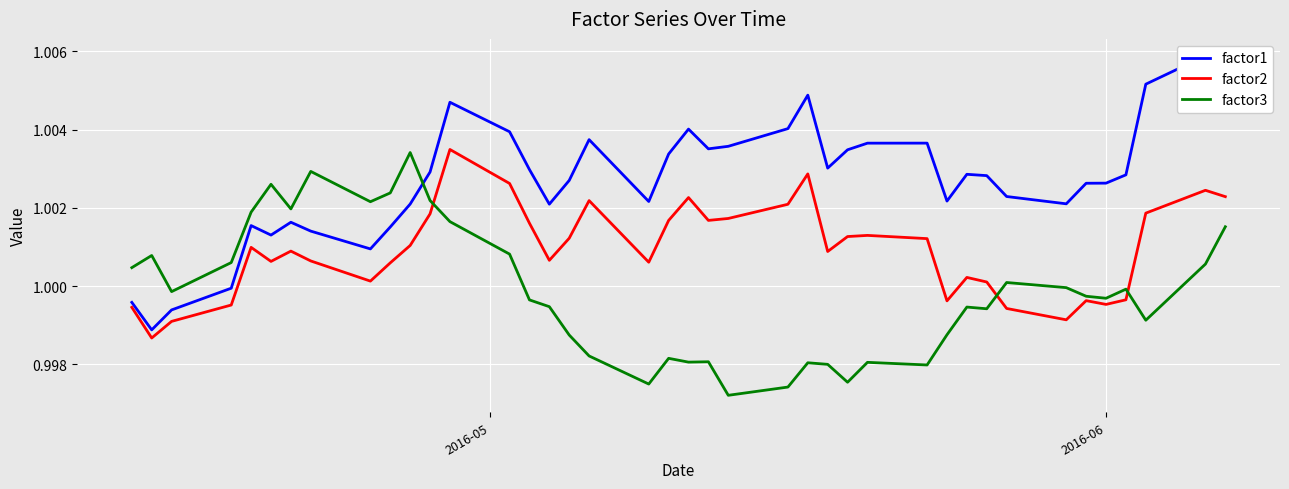

True or false: factor3 and factor2 cross at least once.

True